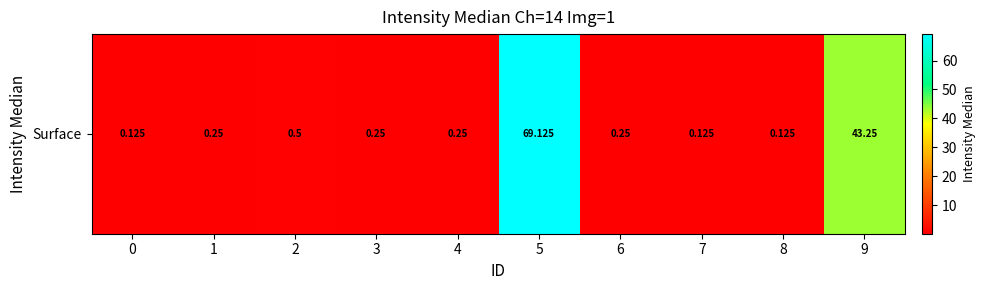

What is the approximate value at 9?

43.2